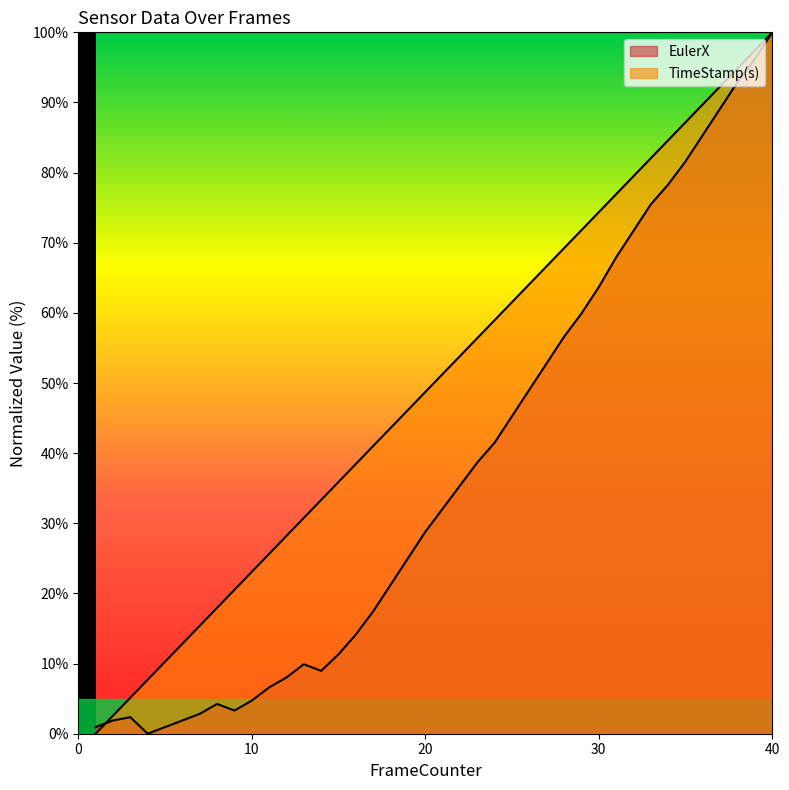

Rank the series by their maximum value, from lowest to highest.

EulerX, TimeStamp(s)